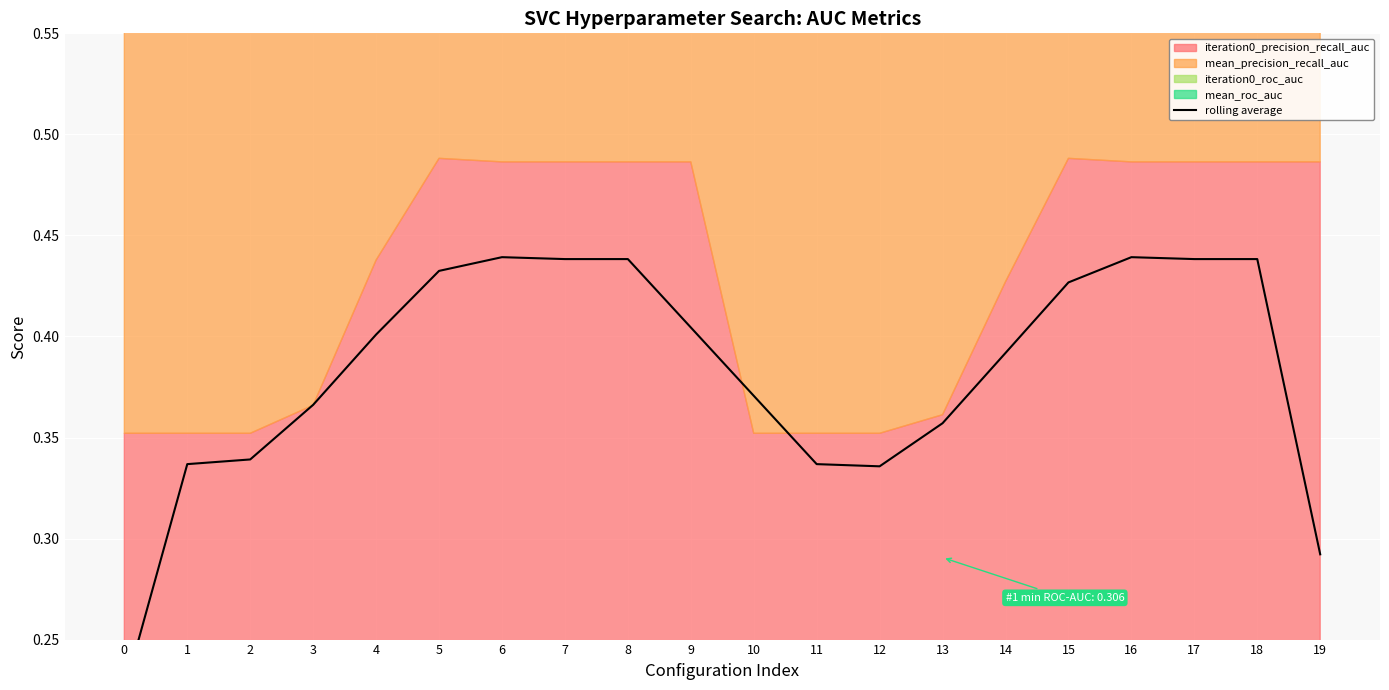

Rank the categories by value from highest to lowest.

6, 16, 7, 8, 17, 18, 5, 15, 9, 4, 14, 10, 3, 13, 2, 1, 11, 12, 19, 0